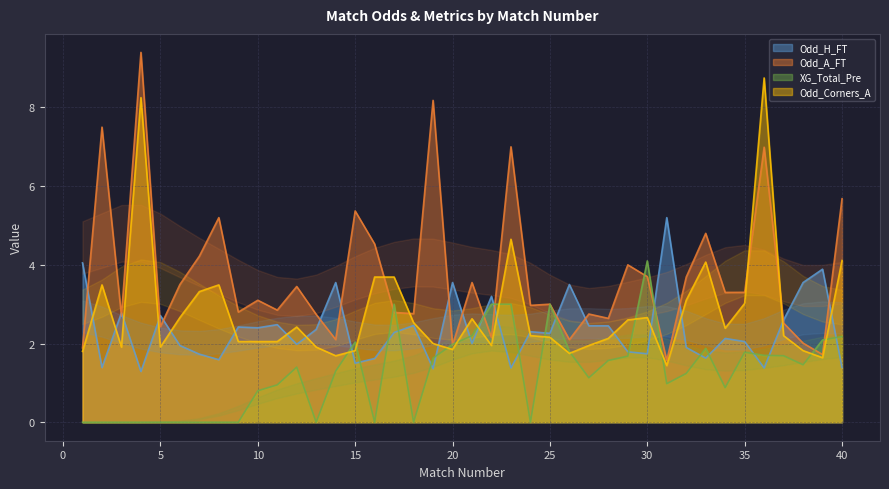

After their last crossing, which series has the higher values: Odd_H_FT or Odd_A_FT?

Odd_A_FT